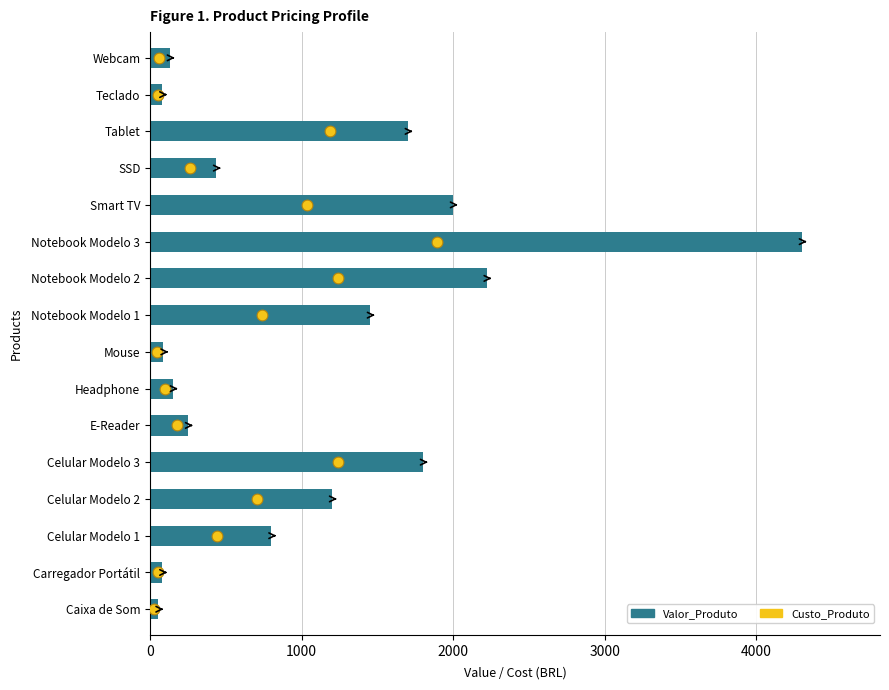

What are all the series names shown in the legend?

Valor_Produto, Custo_Produto